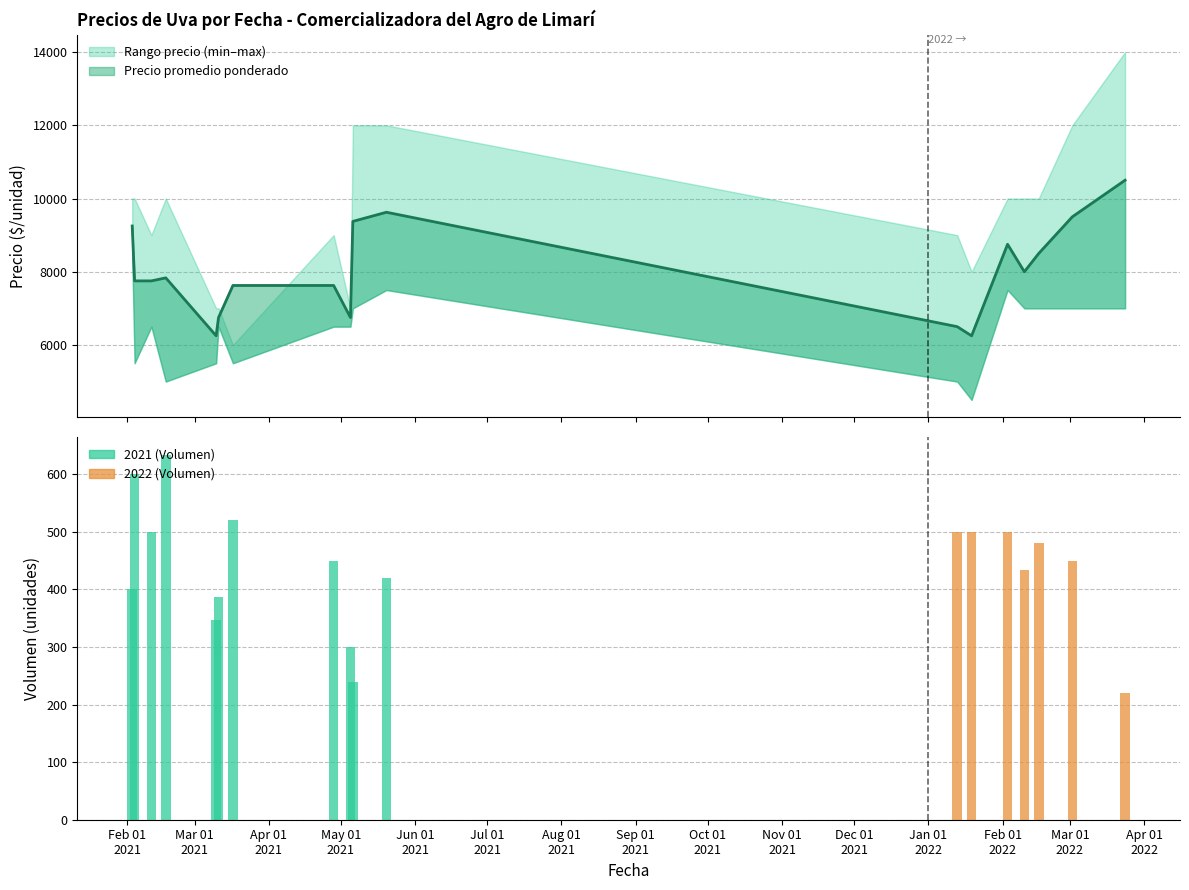

What is the value of the 8th bar from the left?

450